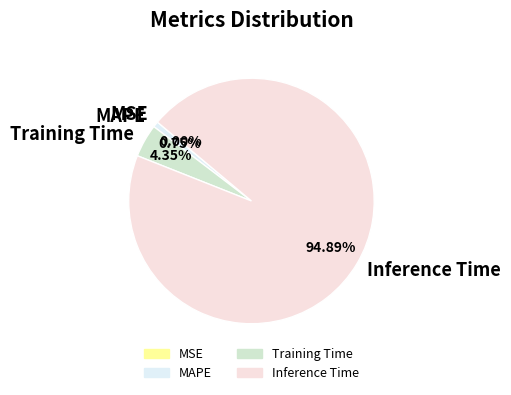

To the nearest percent, what is the combined percentage of Training Time and MAPE?

5%